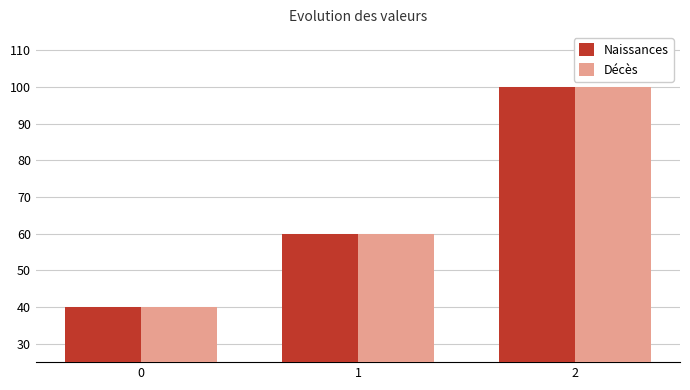

What is the value of the Naissances bar at the 1st from the left?

40